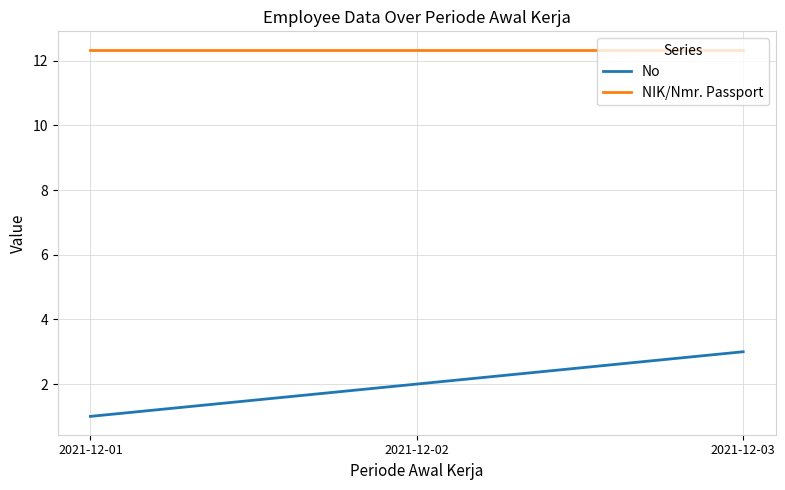

What is the difference between the highest and lowest values at 2021-12-03?

9.3